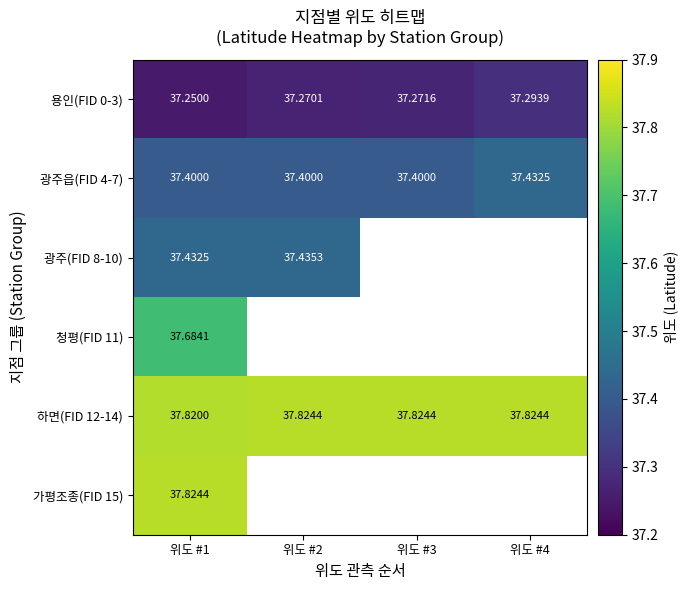

What is the minimum value shown in the chart?

37.2